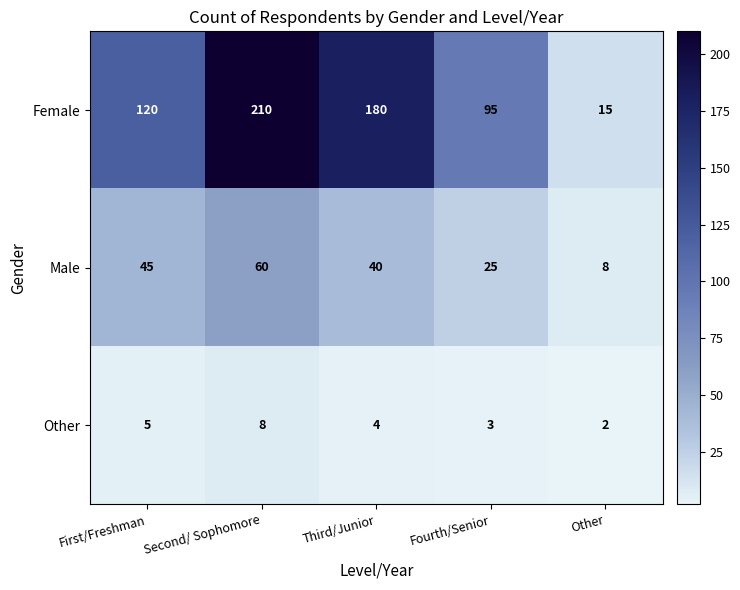

Reading left to right, what are all the values shown in this chart?

Female: 120	210	180	95	15
Male: 45	60	40	25	8
Other: 5	8	4	3	2